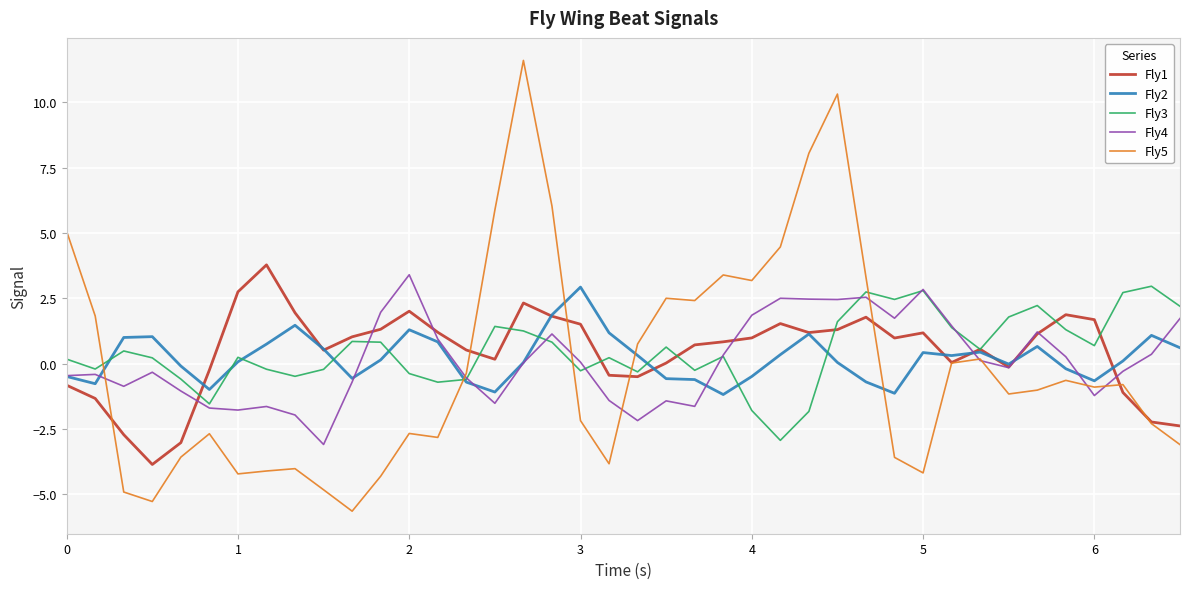

What is the greatest value displayed?

11.6